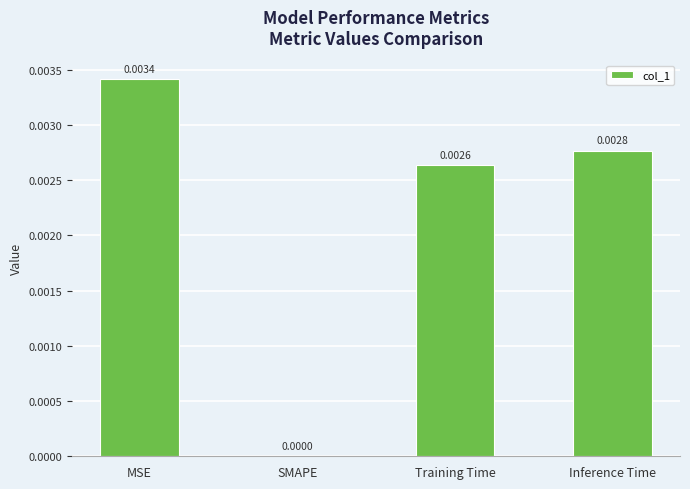

Where is the data nearest to the value 0?

SMAPE